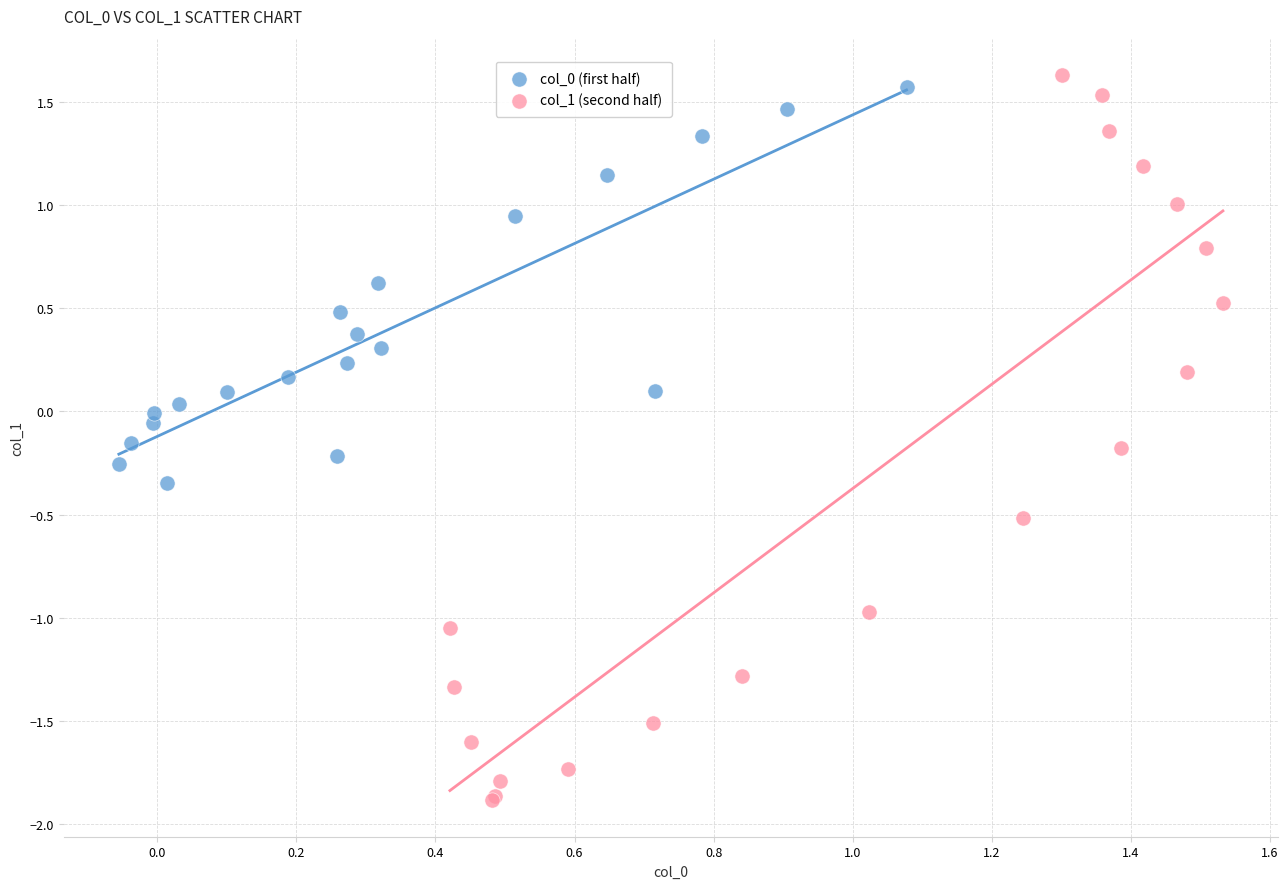

Which series has the largest Y range (max minus min)?

col_1 (second half)